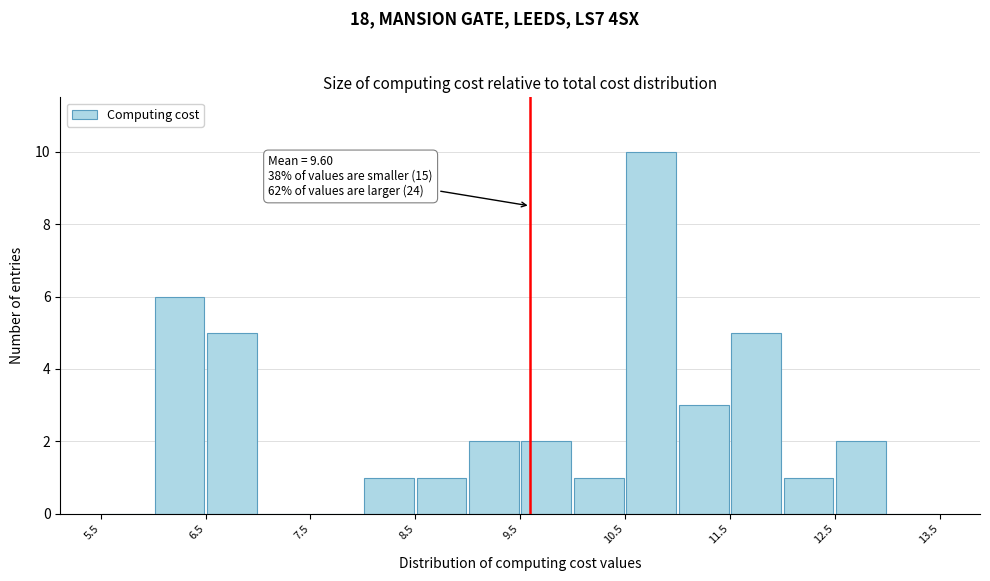

Over which range of the x-axis is the bar tallest?

10.5 to 11.0